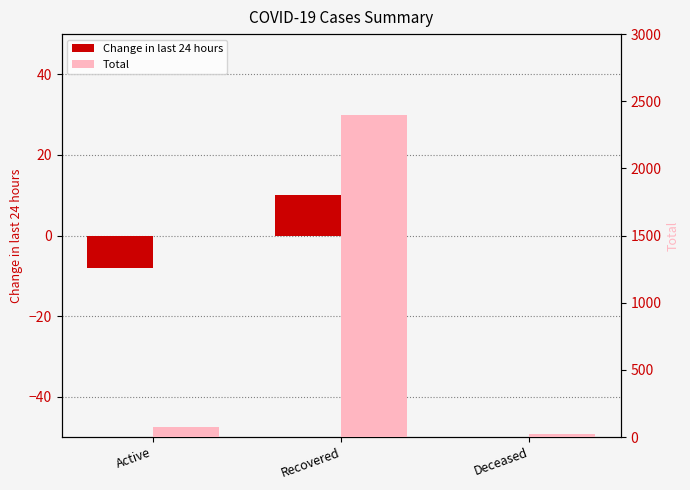

What are all the series names shown in the legend?

Change in last 24 hours, Total